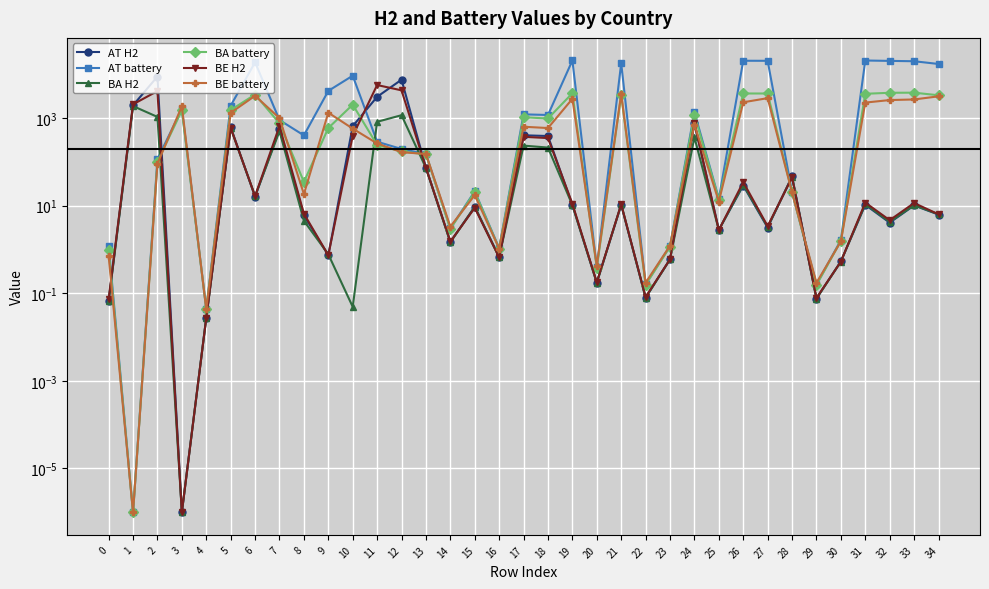

Where does the BE battery series first go above 262?

3